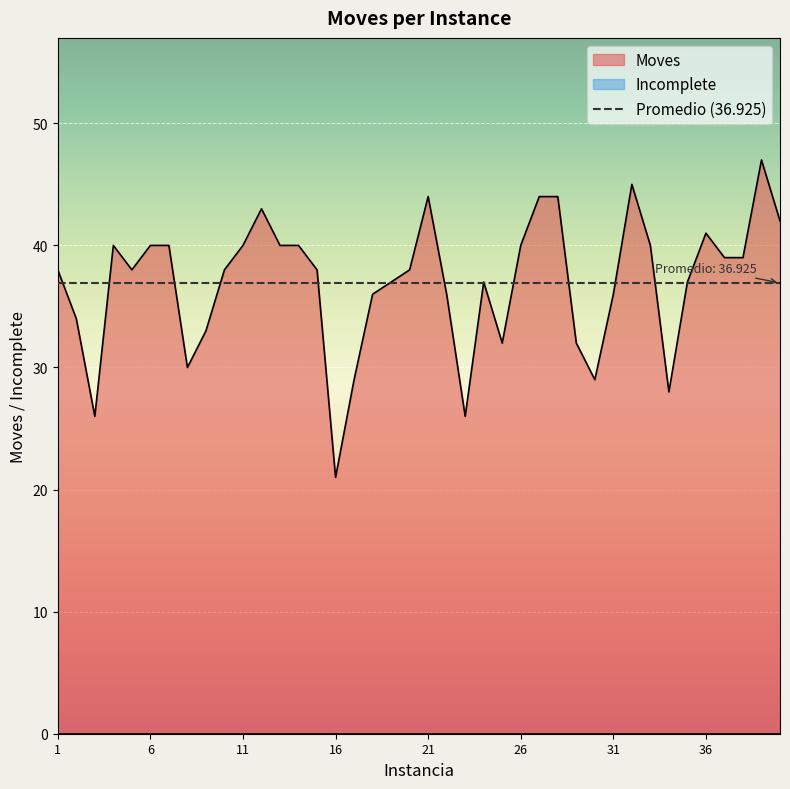

At which label does the data first exceed 38?

4